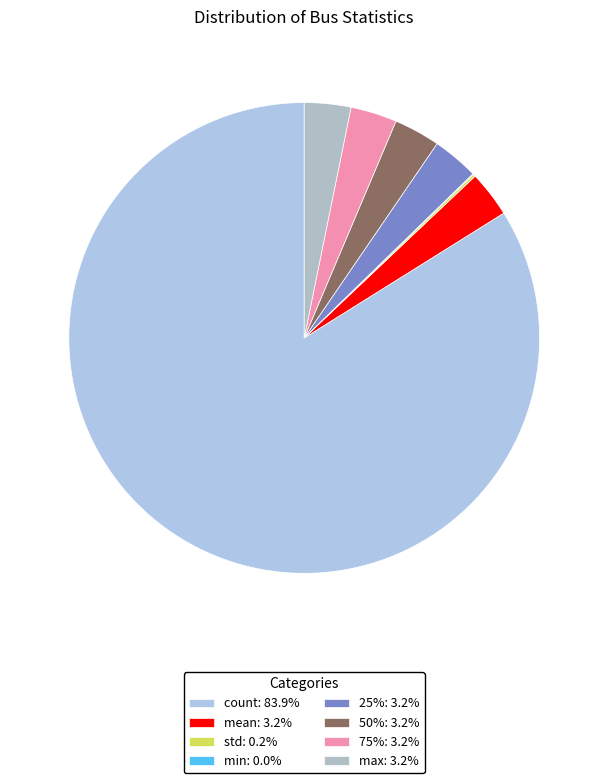

Does any single category account for the majority?

Yes